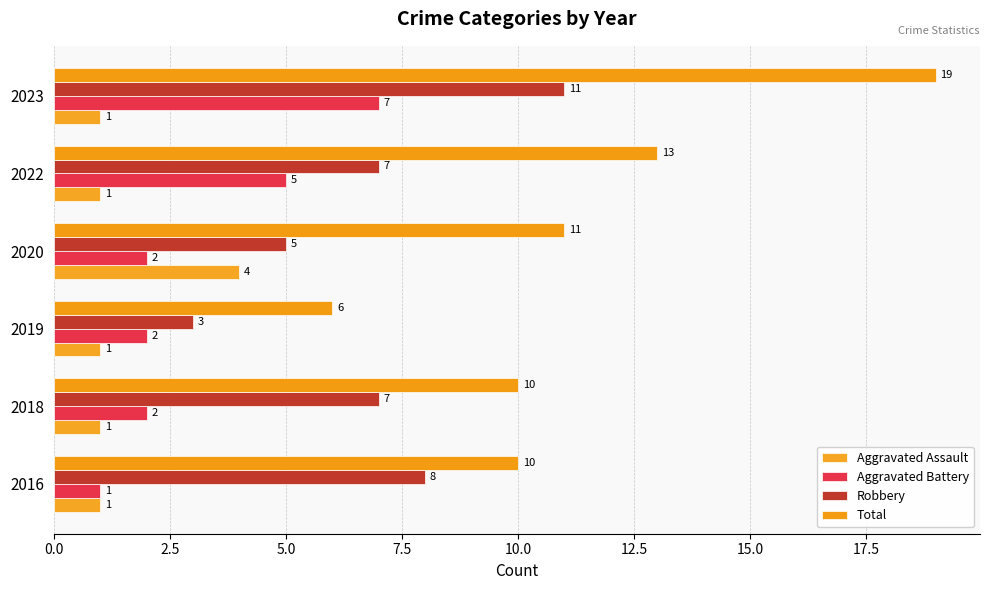

How many data points in Total are less than 11?

3